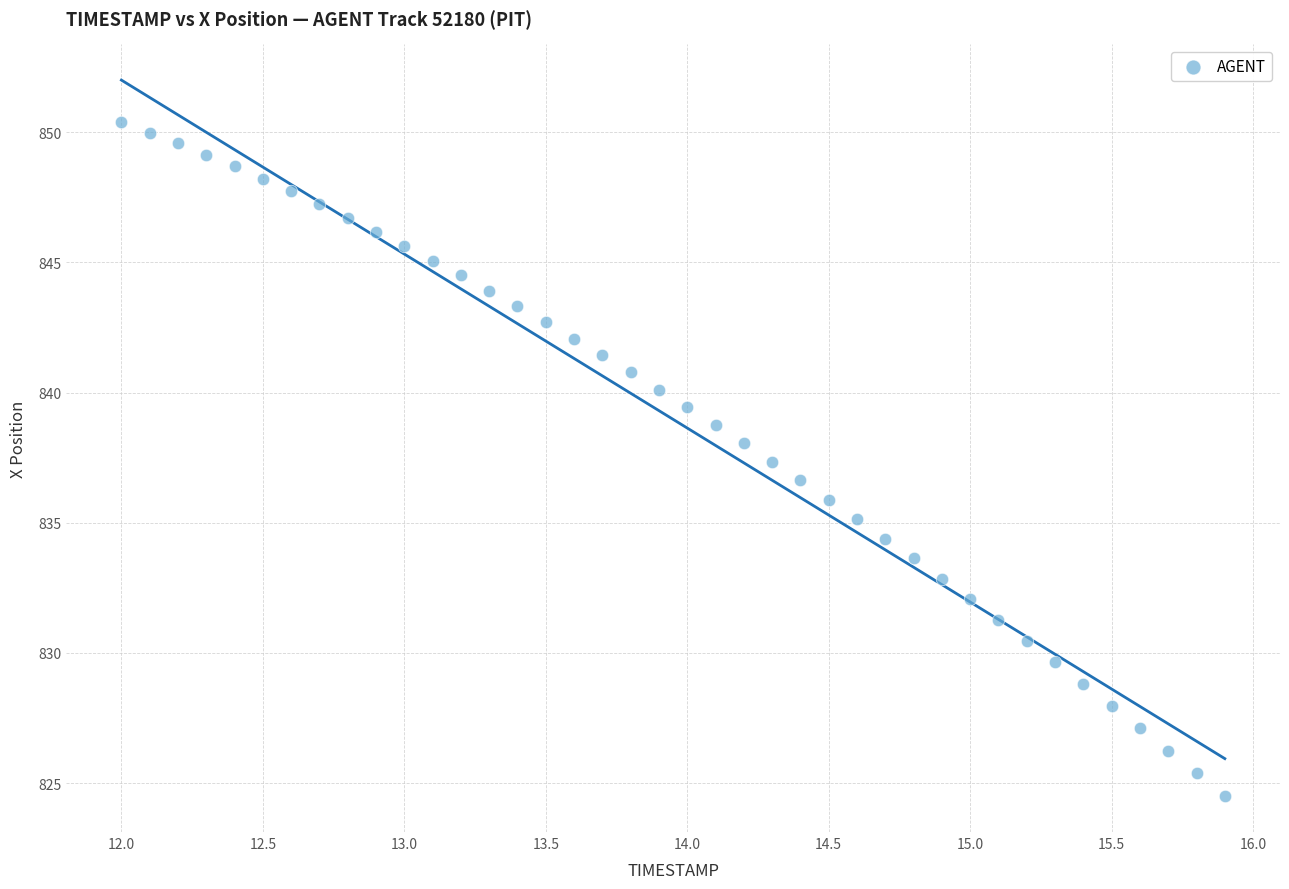

What is the range of X values (max minus min)?

3.9